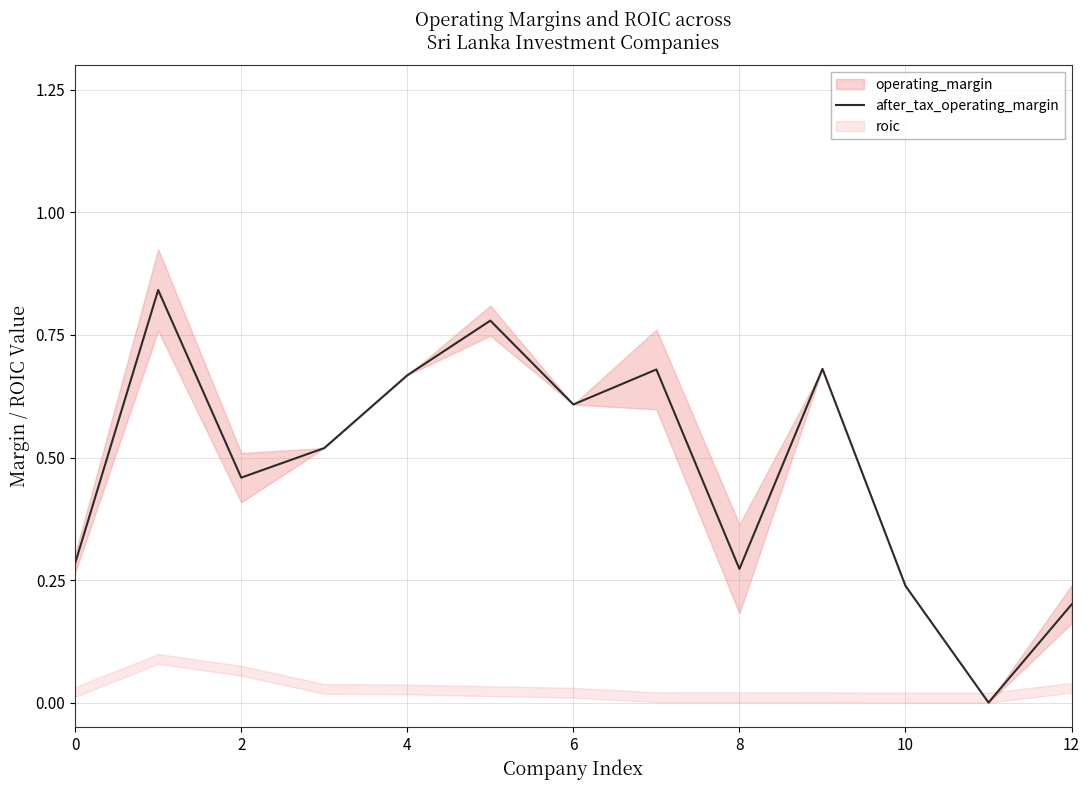

What is the value of the 5th point from the left?

0.7